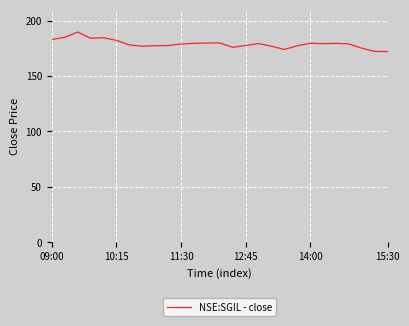

What is the smallest value displayed?

172.2